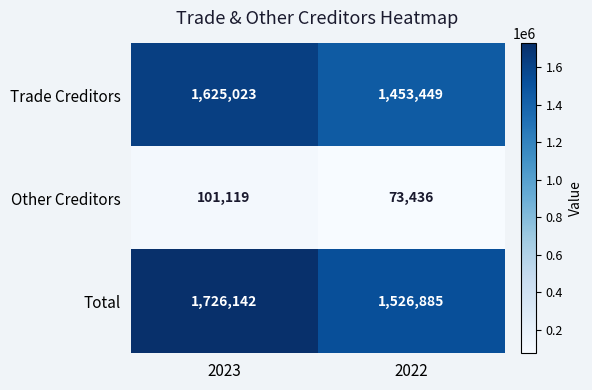

Which series has the largest range (max minus min)?

Total